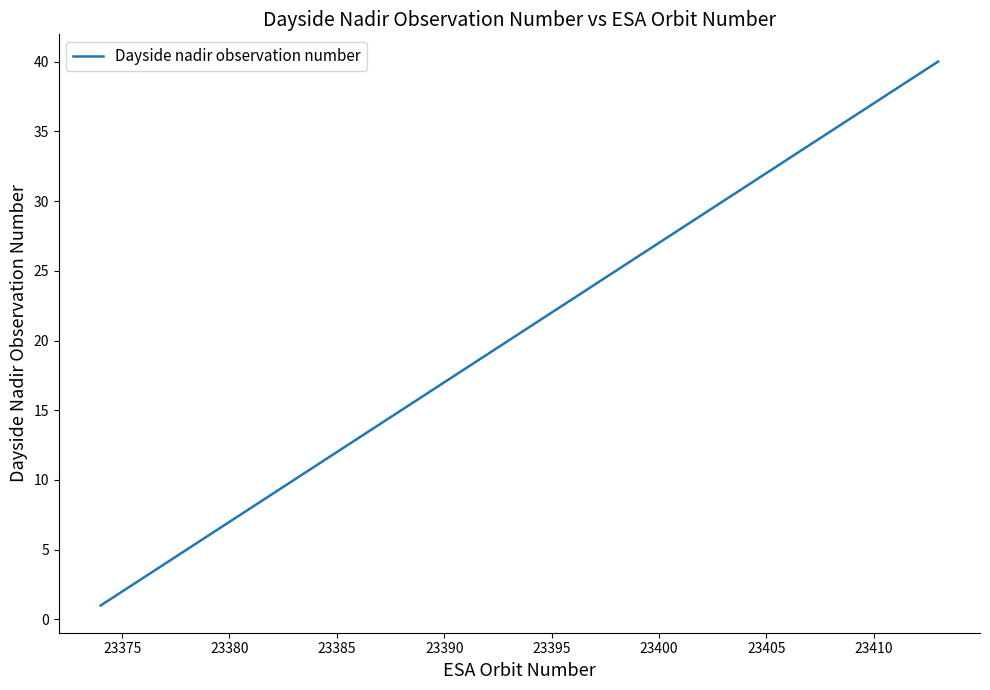

What is the difference between the maximum and minimum values?

39